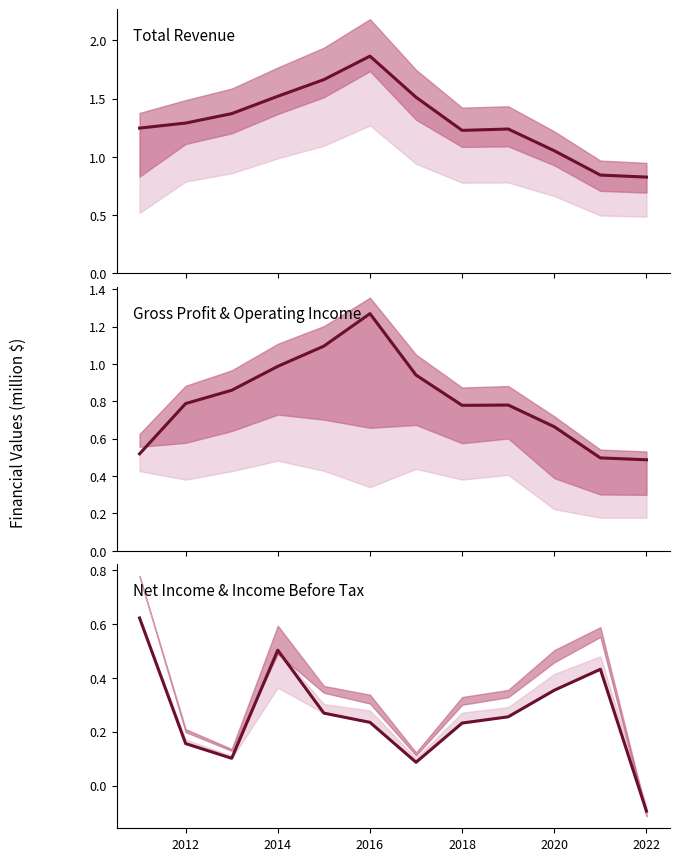

How many times do Gross Profit & Operating Income and Net Income & Income Before Tax cross each other?

1